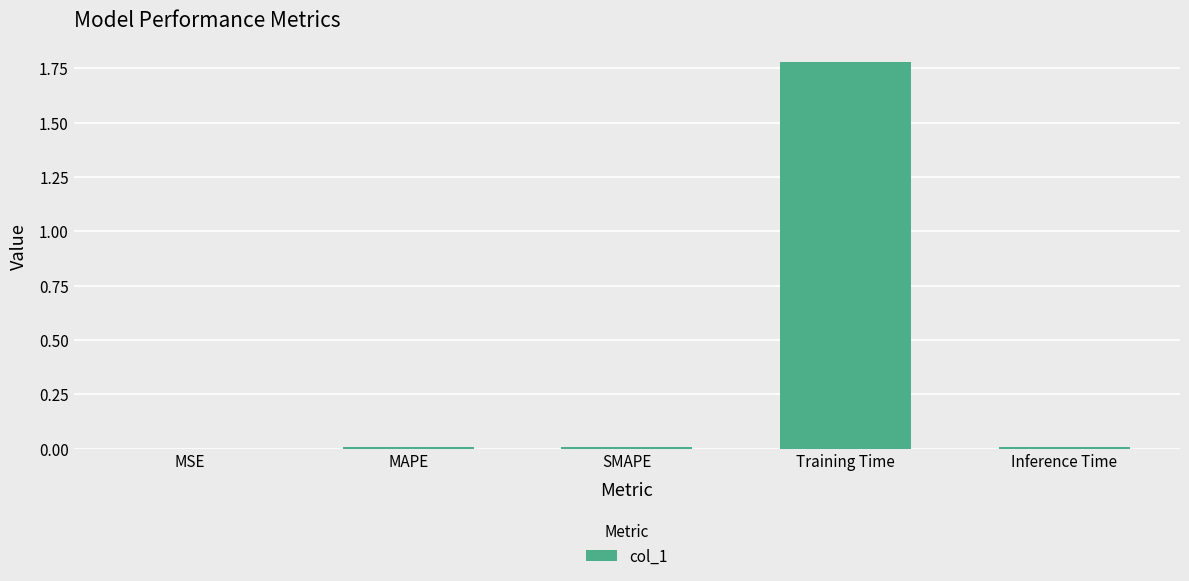

At which category does the chart reach its peak across all series?

Training Time